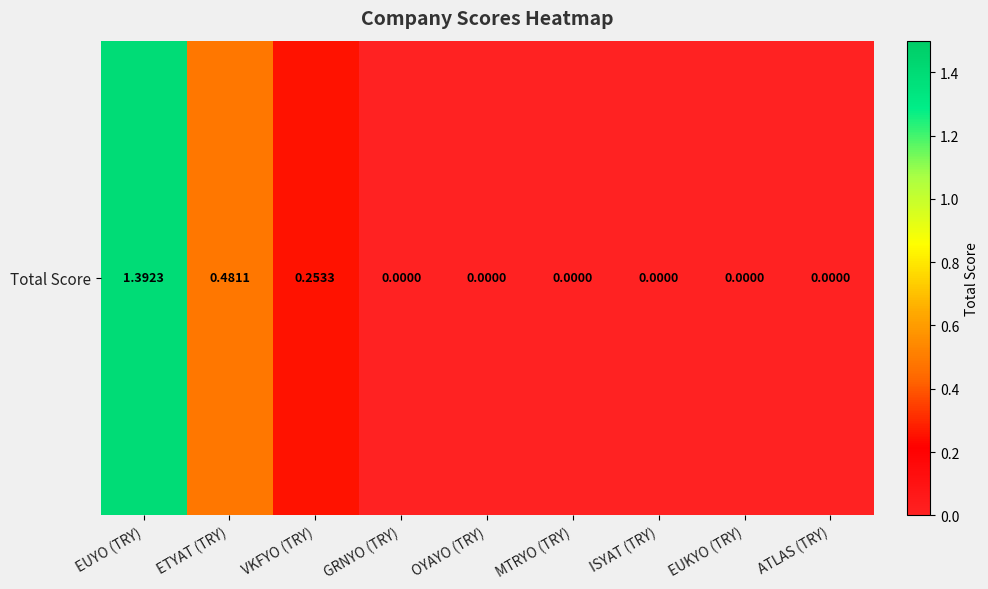

True or false: the data shows 0.0 at ISYAT (TRY).

True